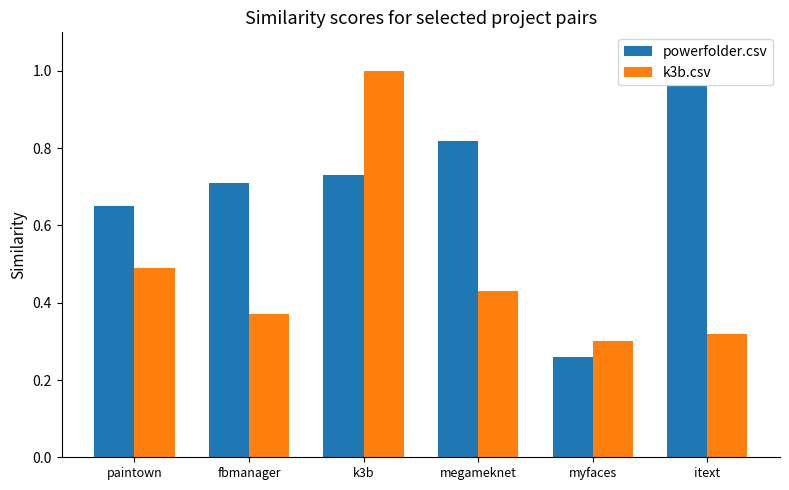

List the series in order of their overall mean, highest first.

powerfolder.csv, k3b.csv